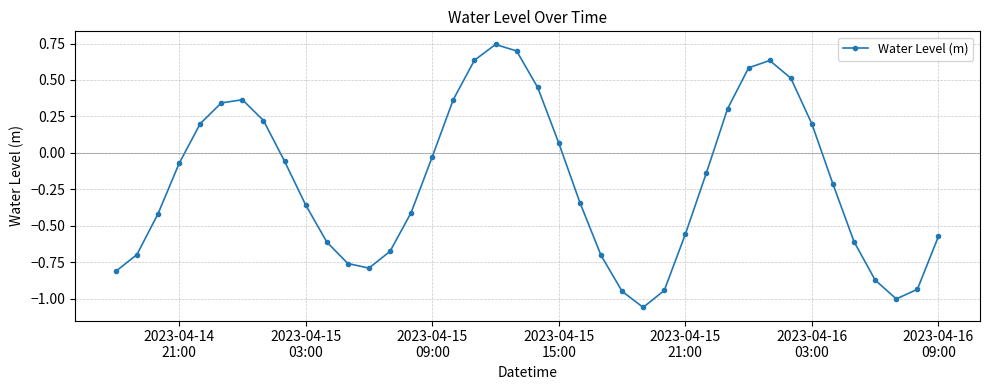

What is the difference between the maximum and minimum values?

1.8